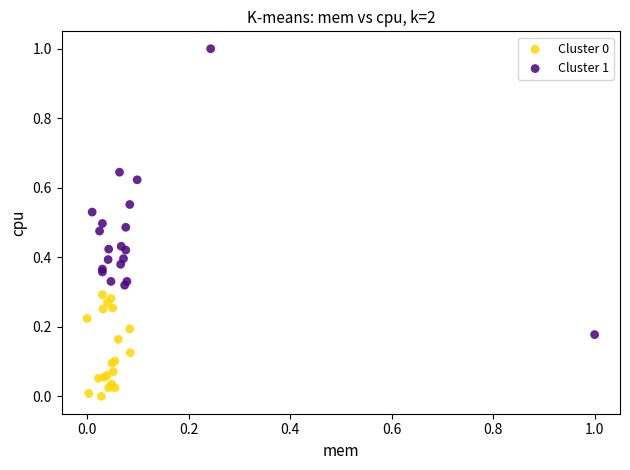

Which series has the widest spread of Y values?

Cluster 1